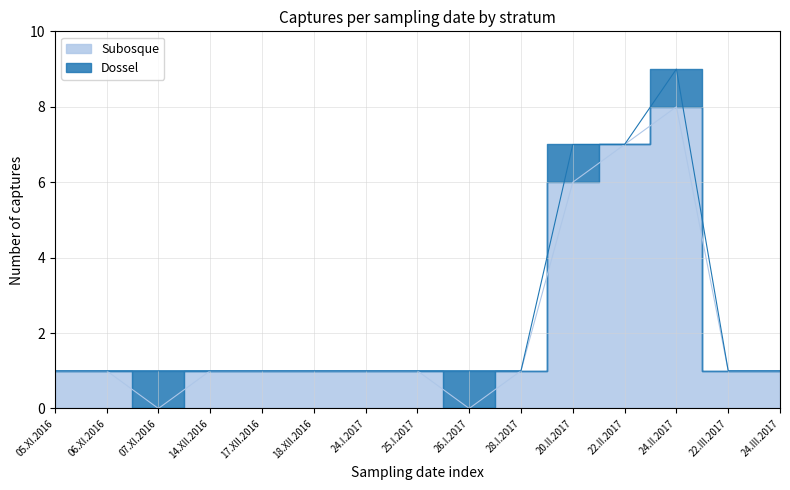

How many interior local peaks (higher than both neighbors) does the data have?

1